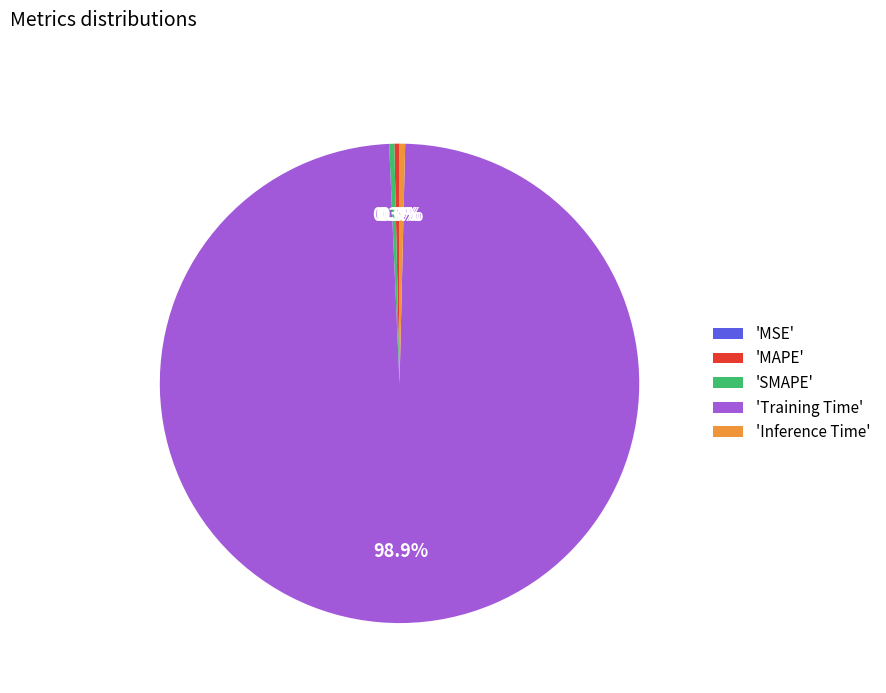

Which has a higher value, 'SMAPE' or 'Training Time'?

'Training Time'